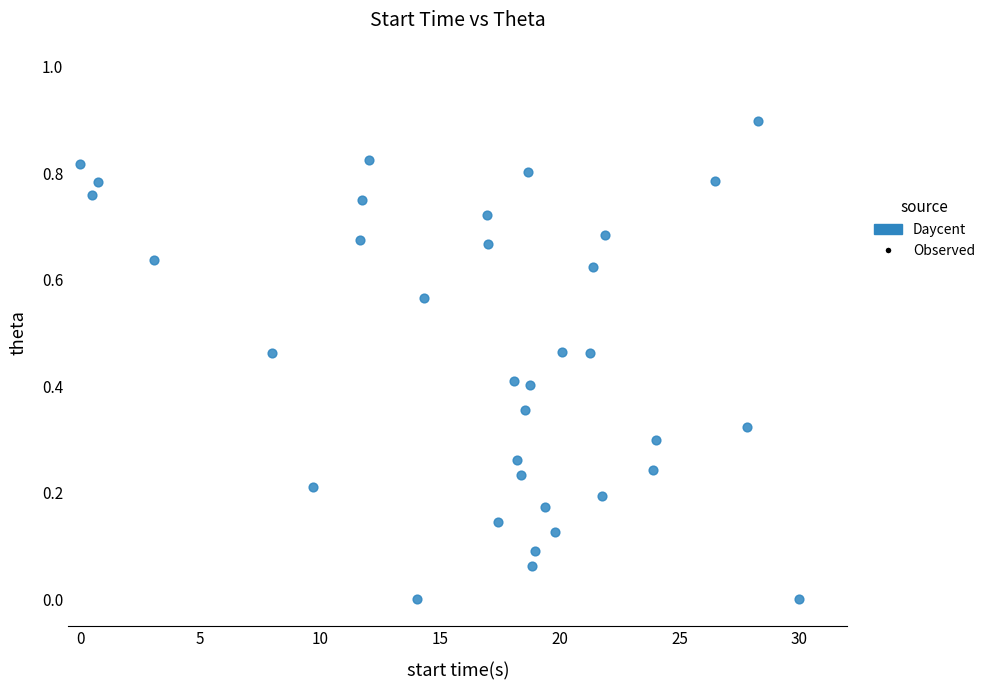

What is the range of X values (max minus min)?

30.0